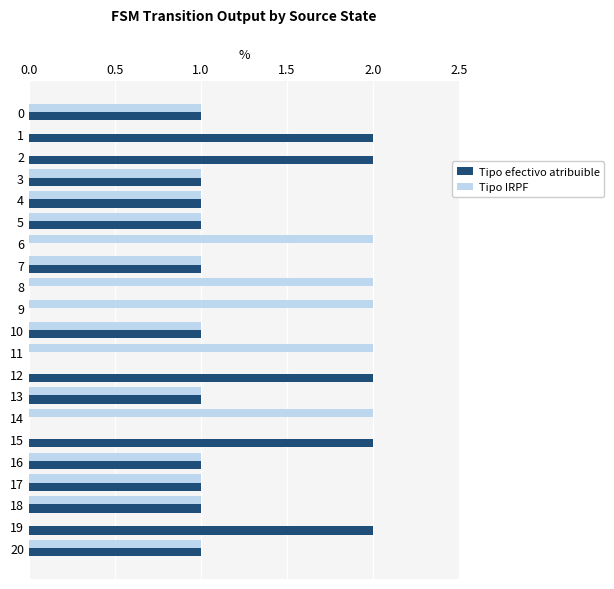

The value of Tipo efectivo atribuible at 5 is 2. True or false?

False